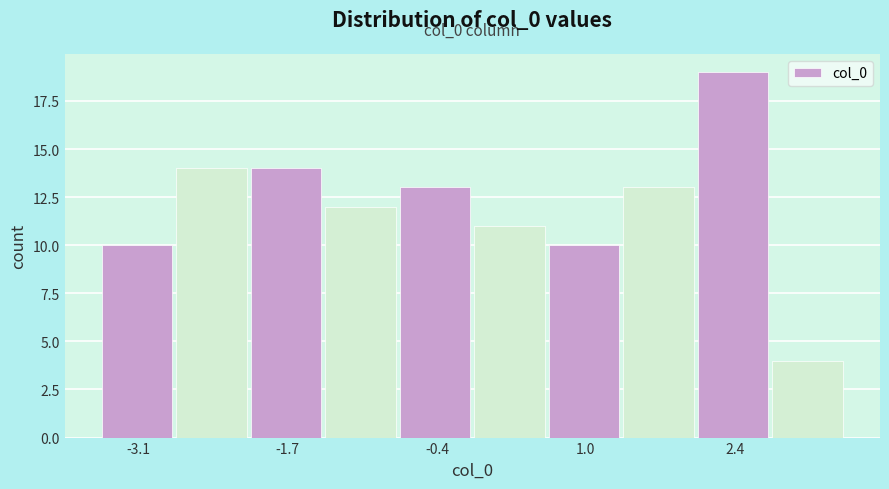

Read against the x-axis, roughly where is the centre of the tallest bar?

2.4